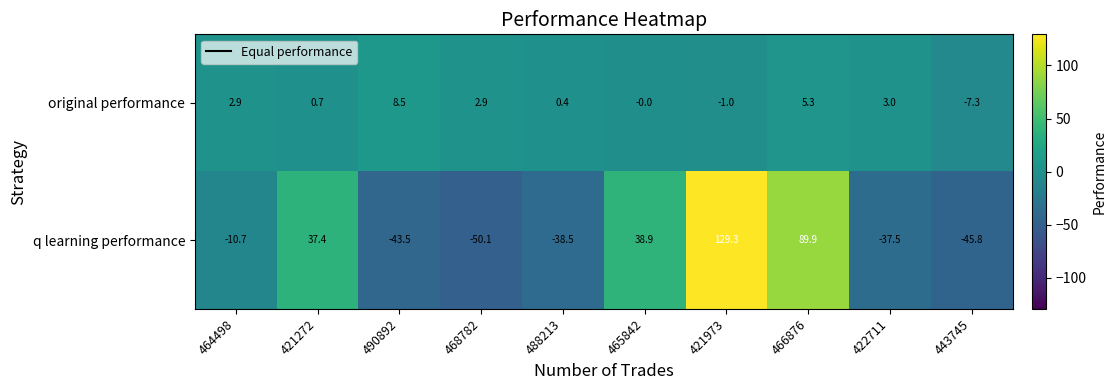

Which series has the largest range (max minus min)?

q learning performance